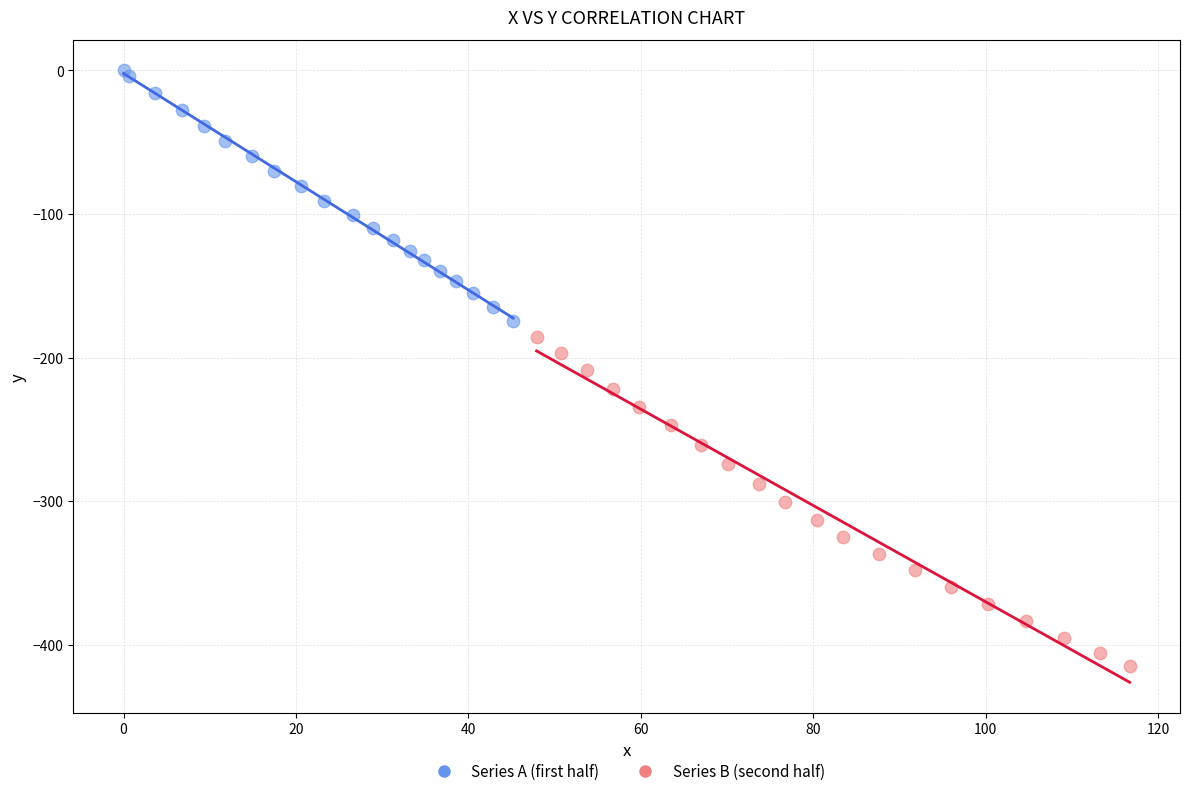

Which series has the widest spread of Y values?

Series B (second half)